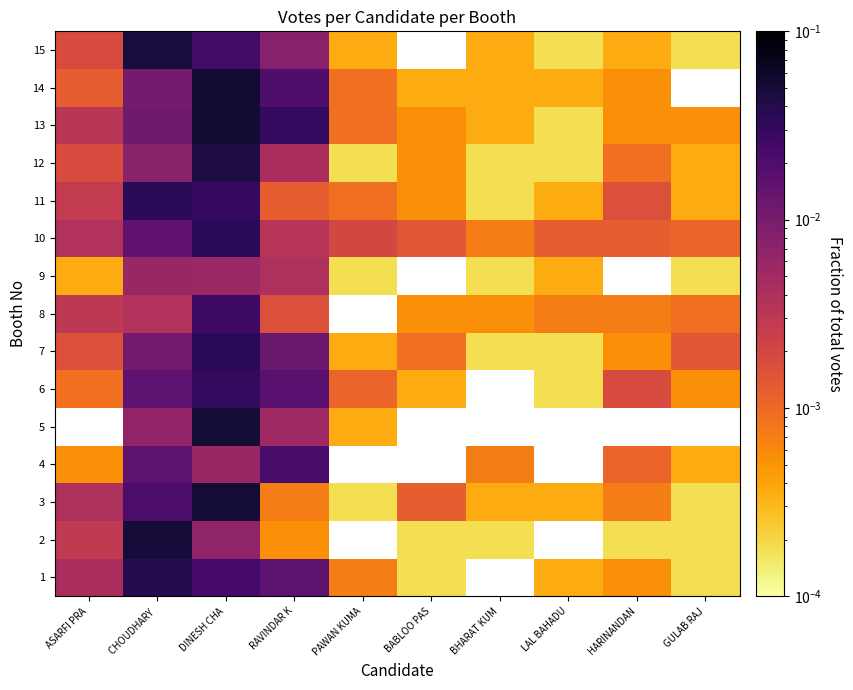

At which label is 14 closest to 0?

BABLOO PAS